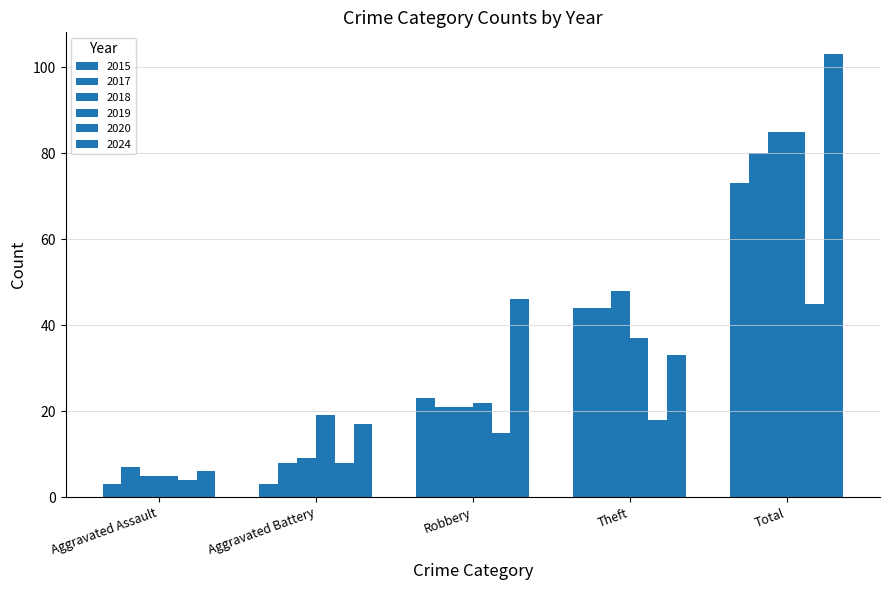

What is the average value of the 2017 series?

32